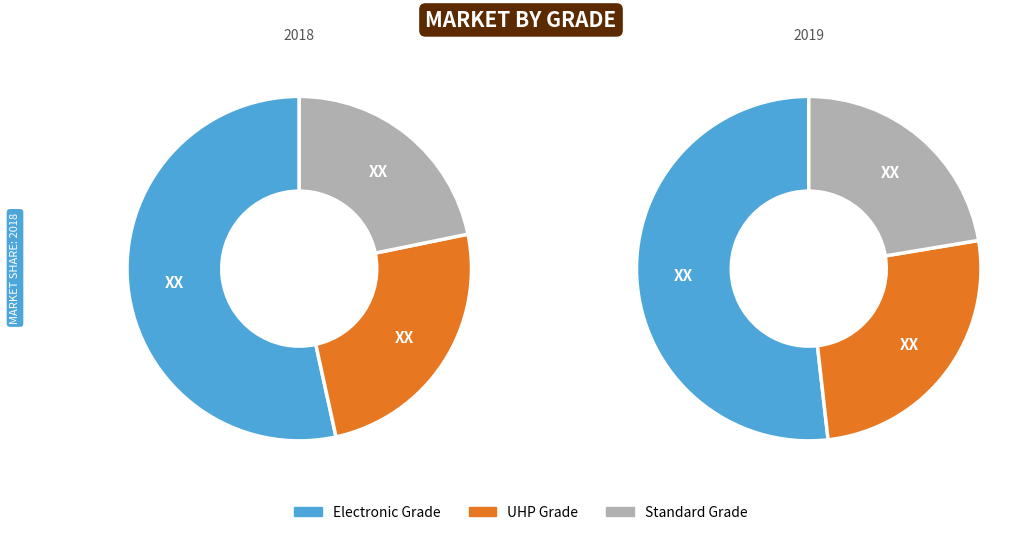

Is there any slice that represents more than half of the pie?

No